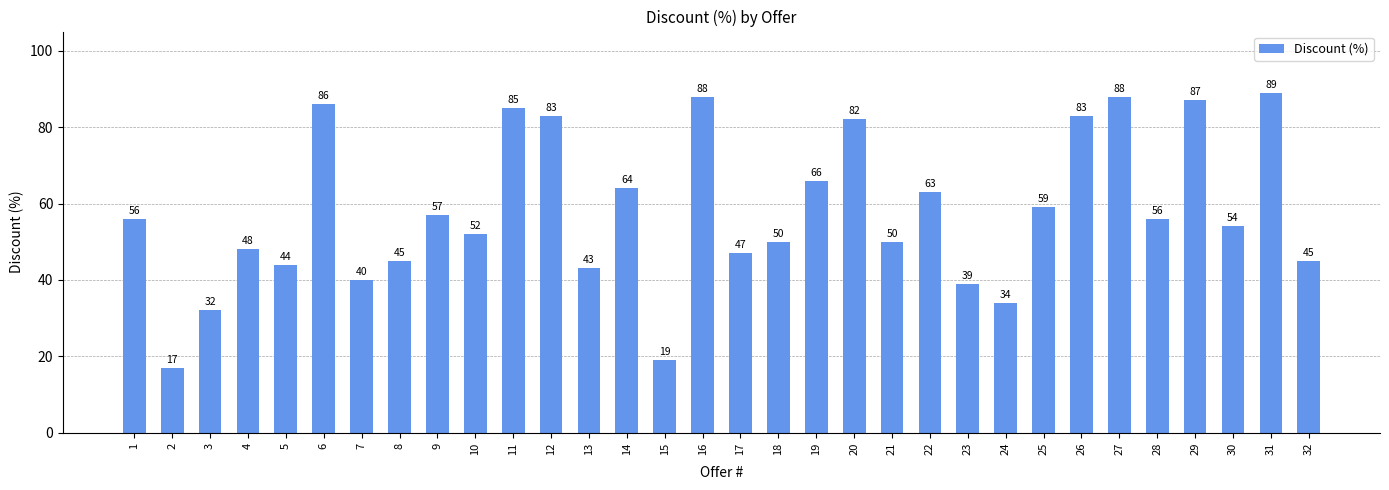

Reading left to right, transcribe all the data shown in this chart.

56	17	32	48	44	86	40	45	57	52	85	83	43	64	19	88	47	50	66	82	50	63	39	34	59	83	88	56	87	54	89	45